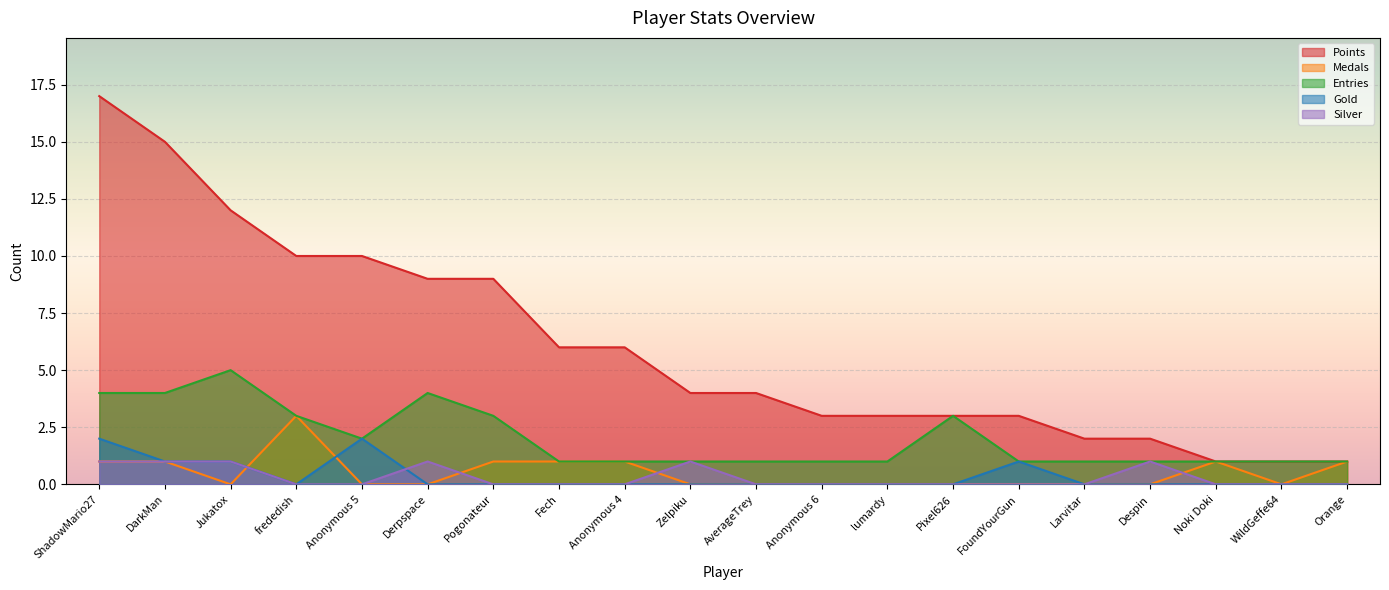

At how many categories does at least one series exceed 2?

15